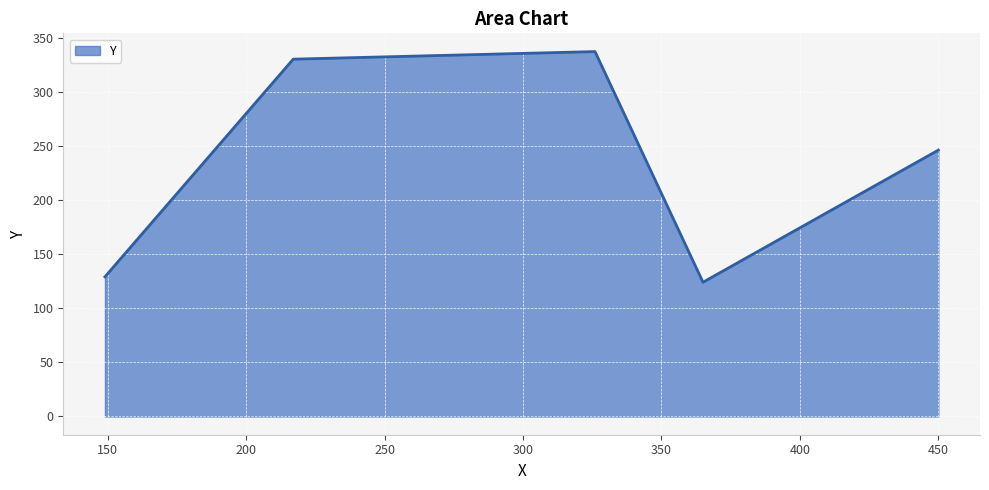

What is the maximum value shown in the chart?

337